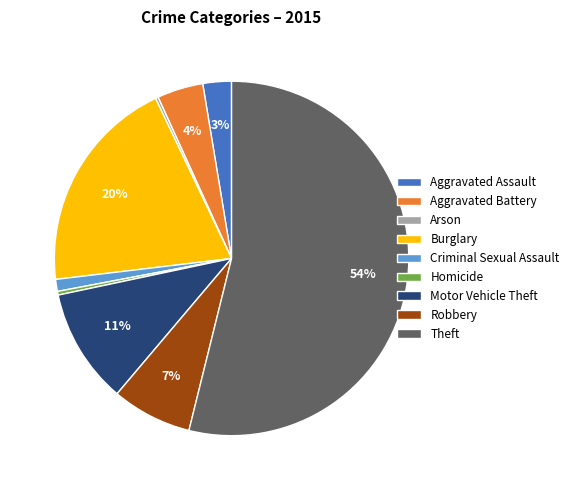

True or false: Homicide accounts for 0% of the total.

True